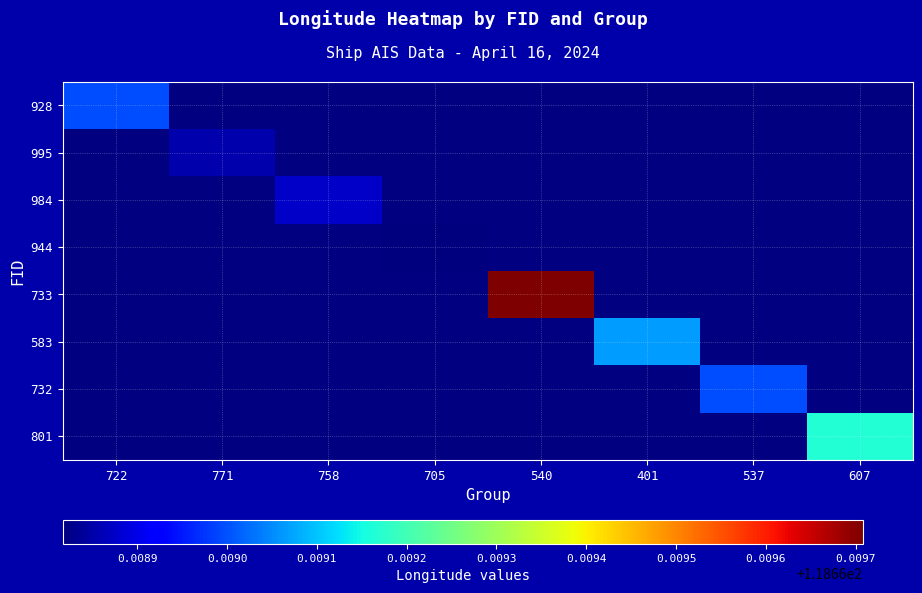

Is the value of 732 at 722 greater than the value of 733 at 705?

No